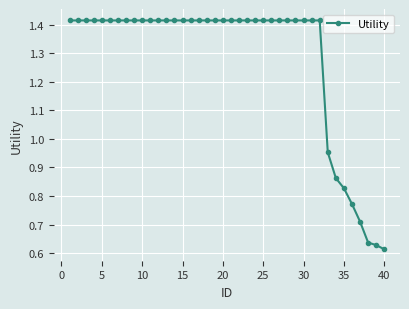

What is the average value?

1.3